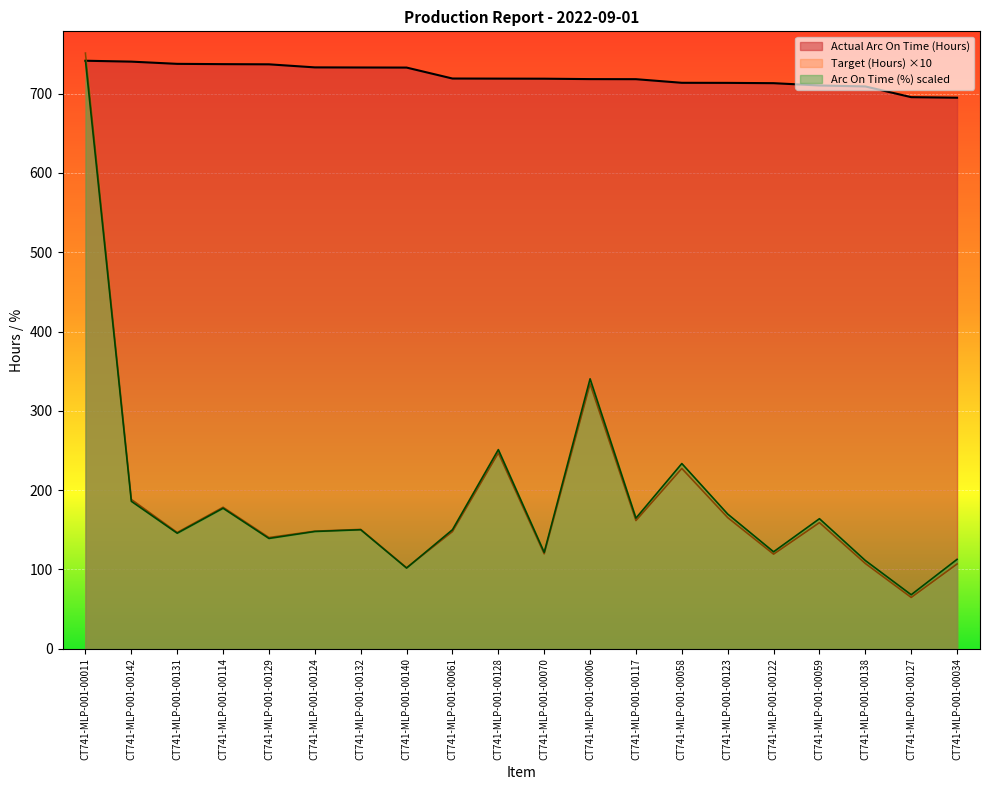

What are all the series names shown in the legend?

Actual Arc On Time (Hours), Target (Hours) ×10, Arc On Time (%) scaled